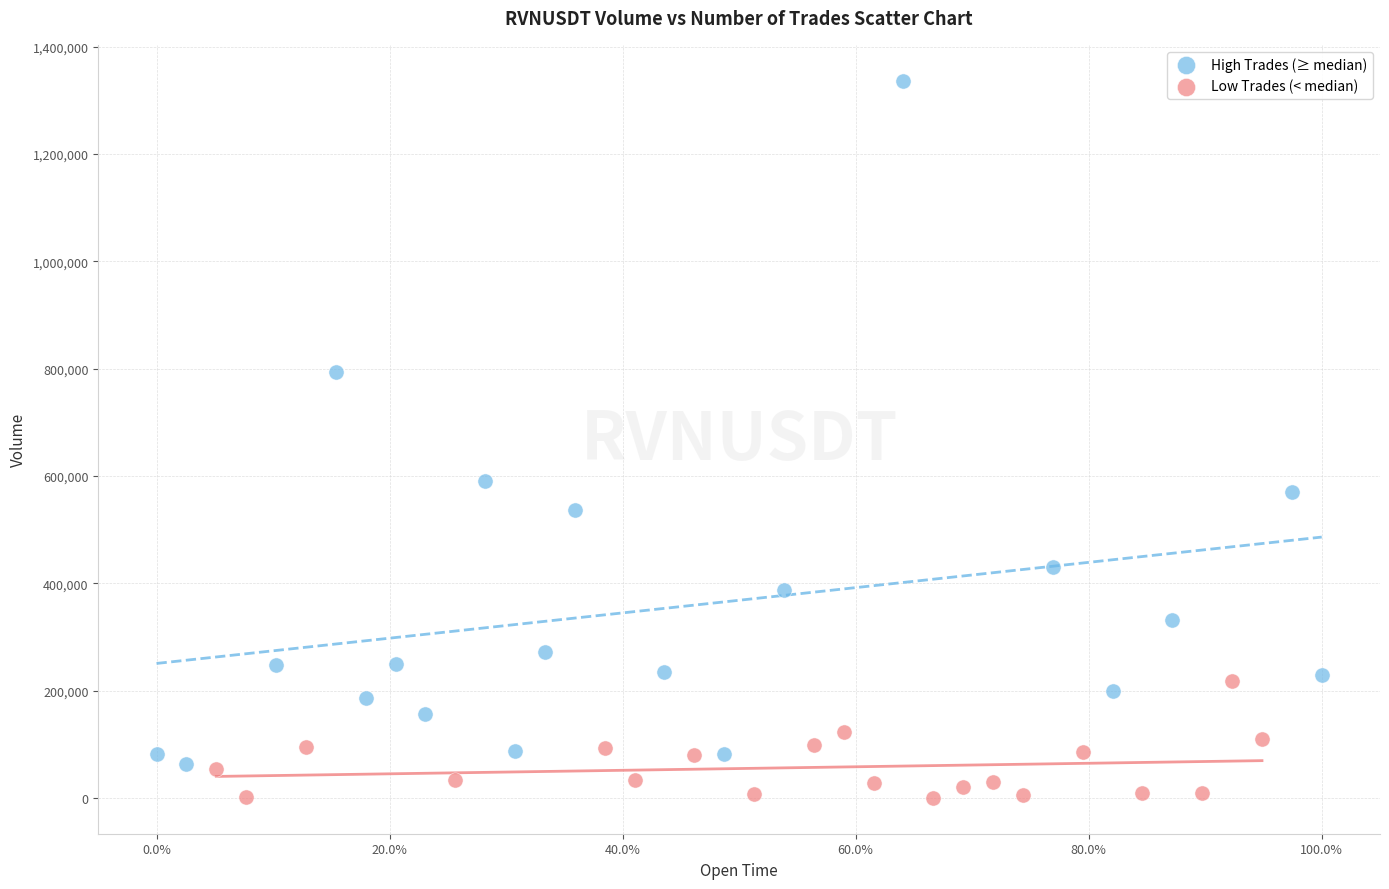

Which series contains the lowest Y value?

Low Trades (< median)